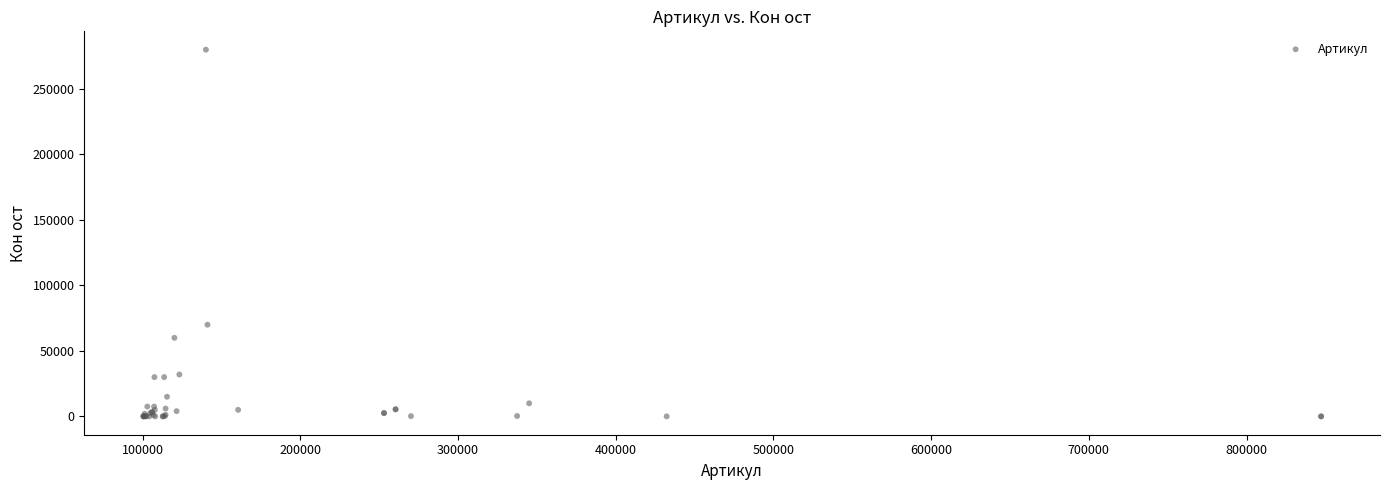

What Y value in the scatter plot is closest to 140002?

70000